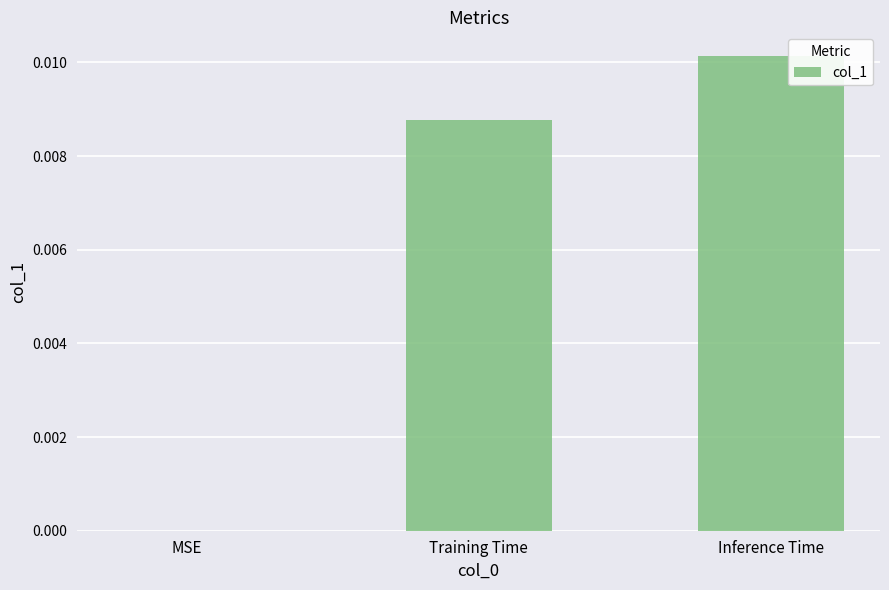

True or false: the data shows 0.0 at MSE.

True